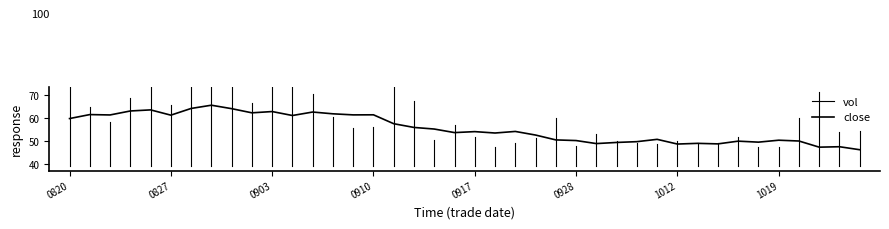

What is the change in value from 20210928 to 20211015?

-0.3